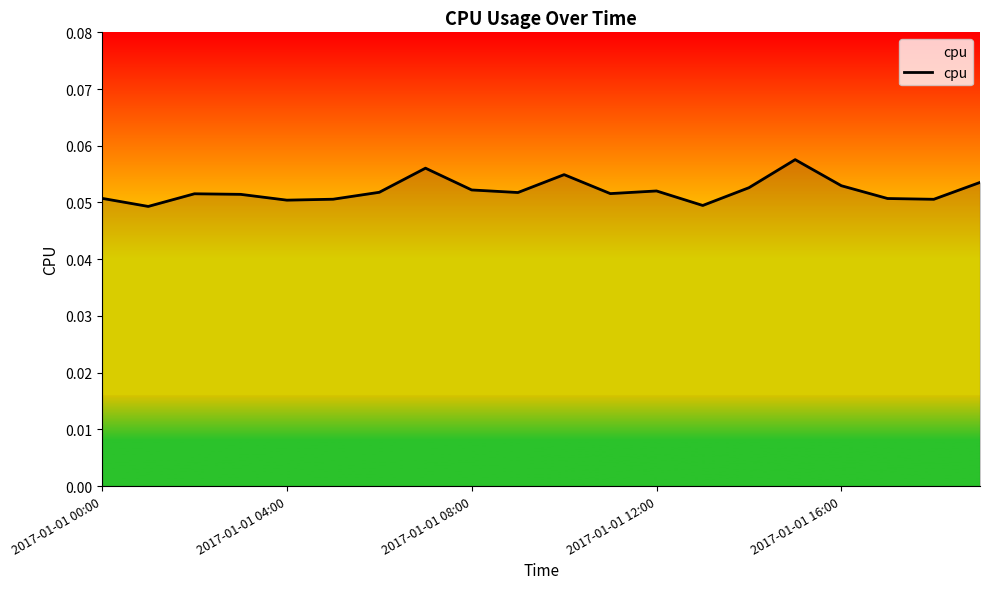

How many interior local valleys (lower than both neighbors) does the data have?

6